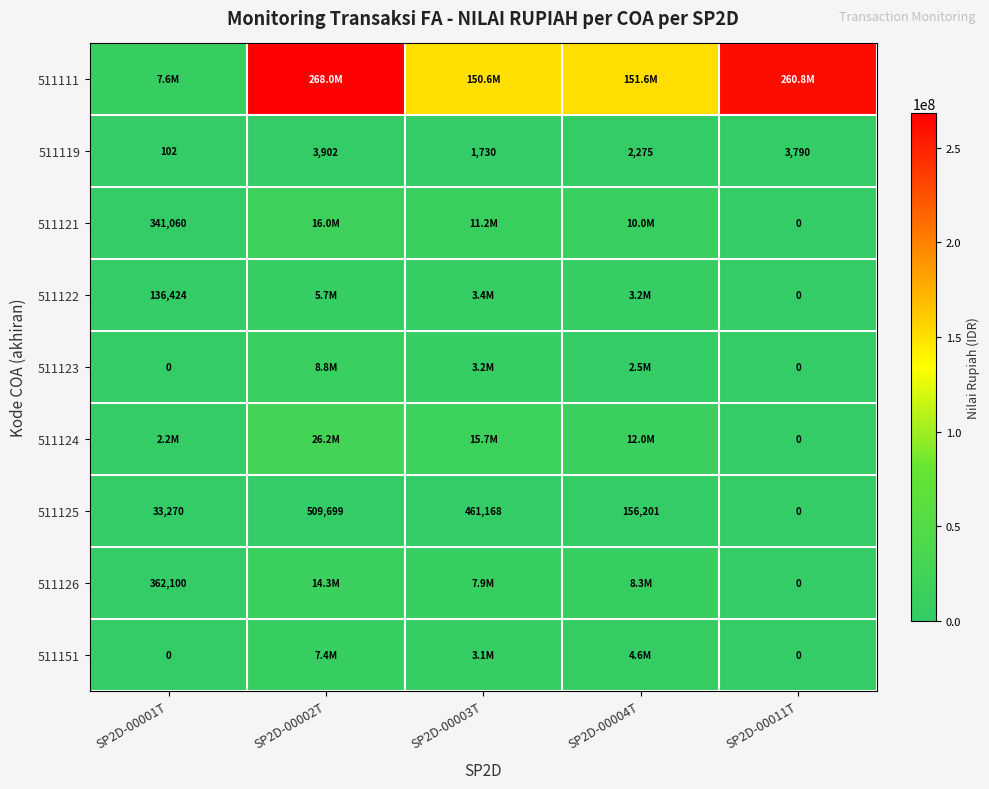

What value does the 511125 series have at SP2D-00002T, to the nearest 50?

509700